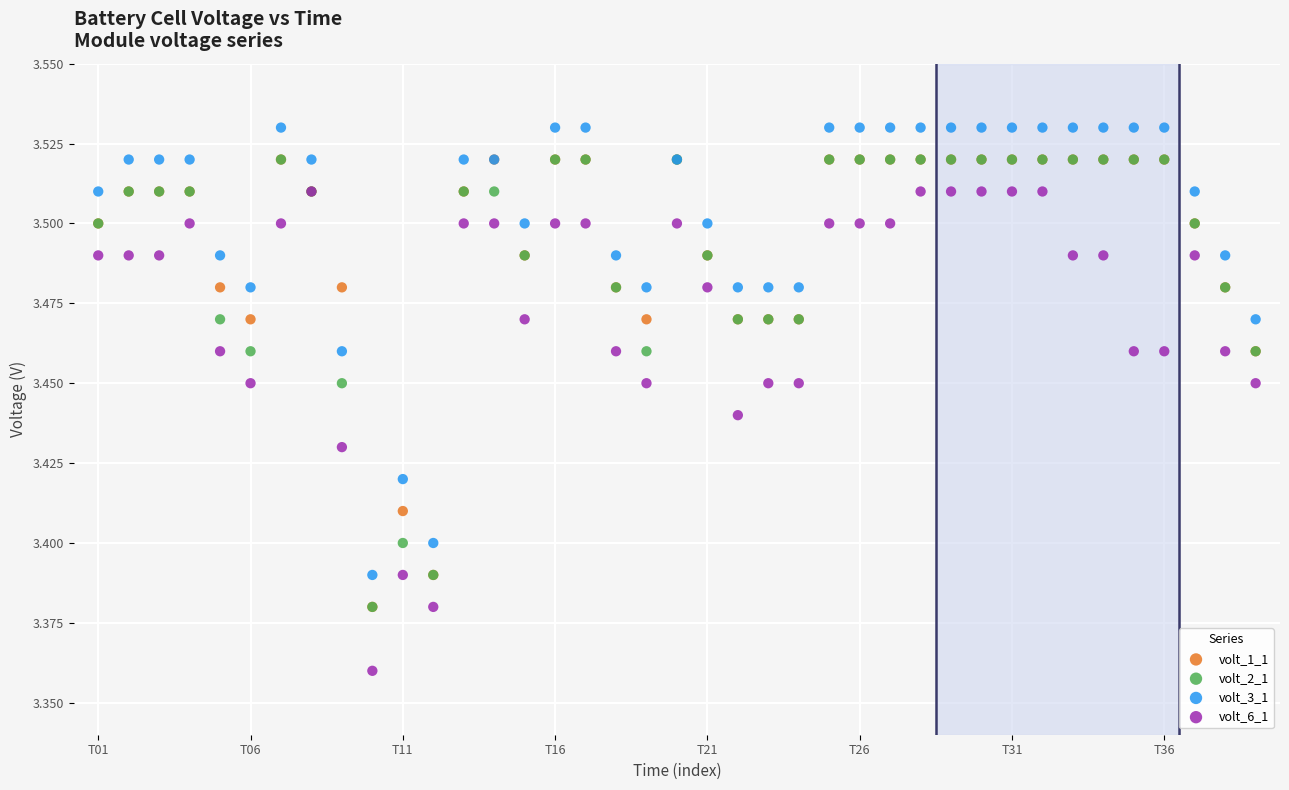

What are all the series names shown in the legend?

volt_1_1, volt_2_1, volt_3_1, volt_6_1